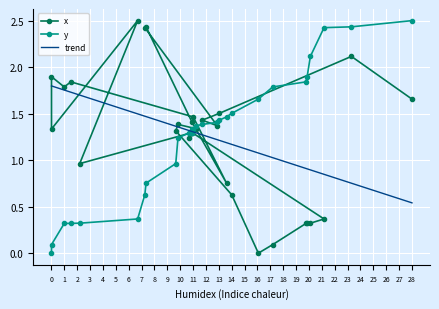

List the labels in order of value, largest first.

14, 6, 5, 1, 12, 10, 11, 0, 2, 9, 3, 7, 19, 4, 18, 13, 20, 16, 28, 17, 15, 8, 21, 27, 26, 25, 24, 23, 22